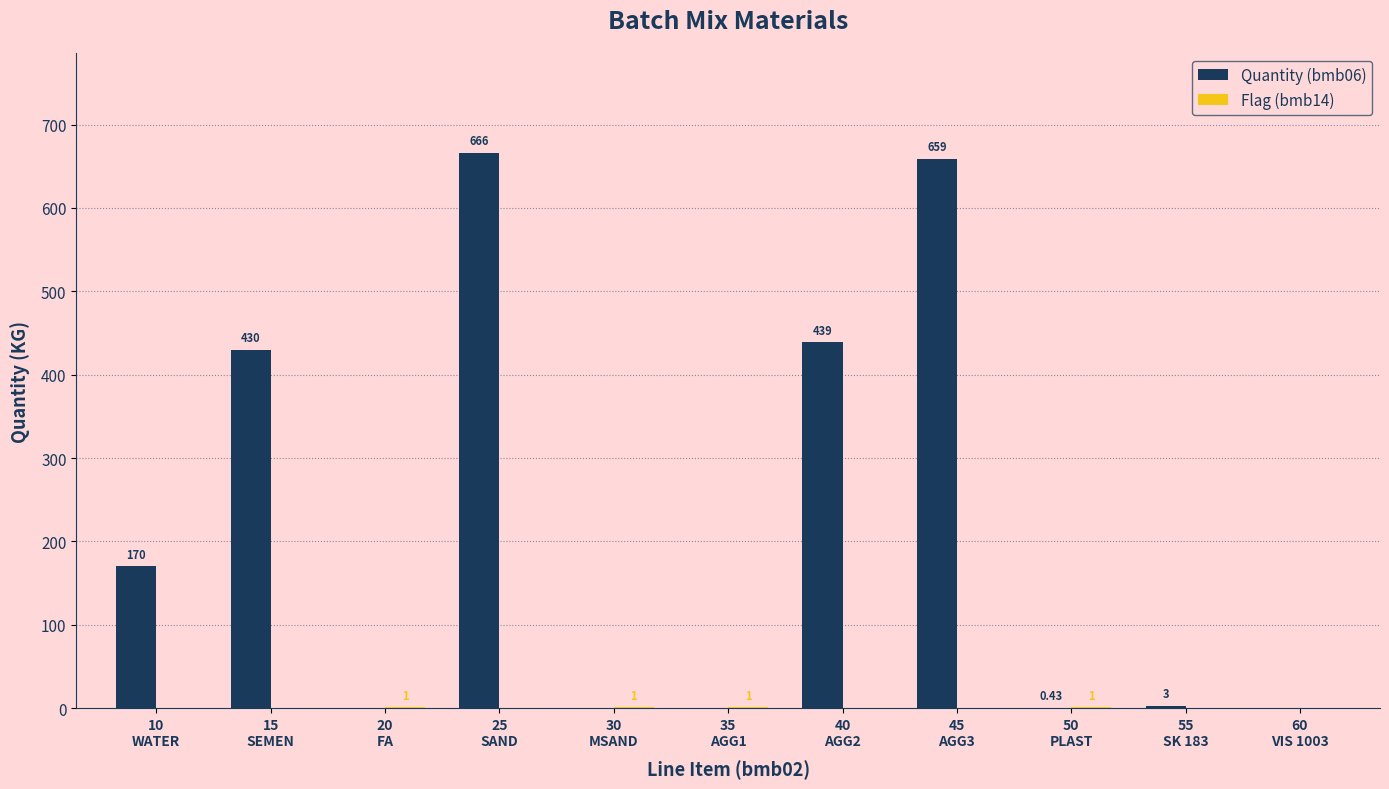

Which series has the largest total across all categories?

Quantity (bmb06)